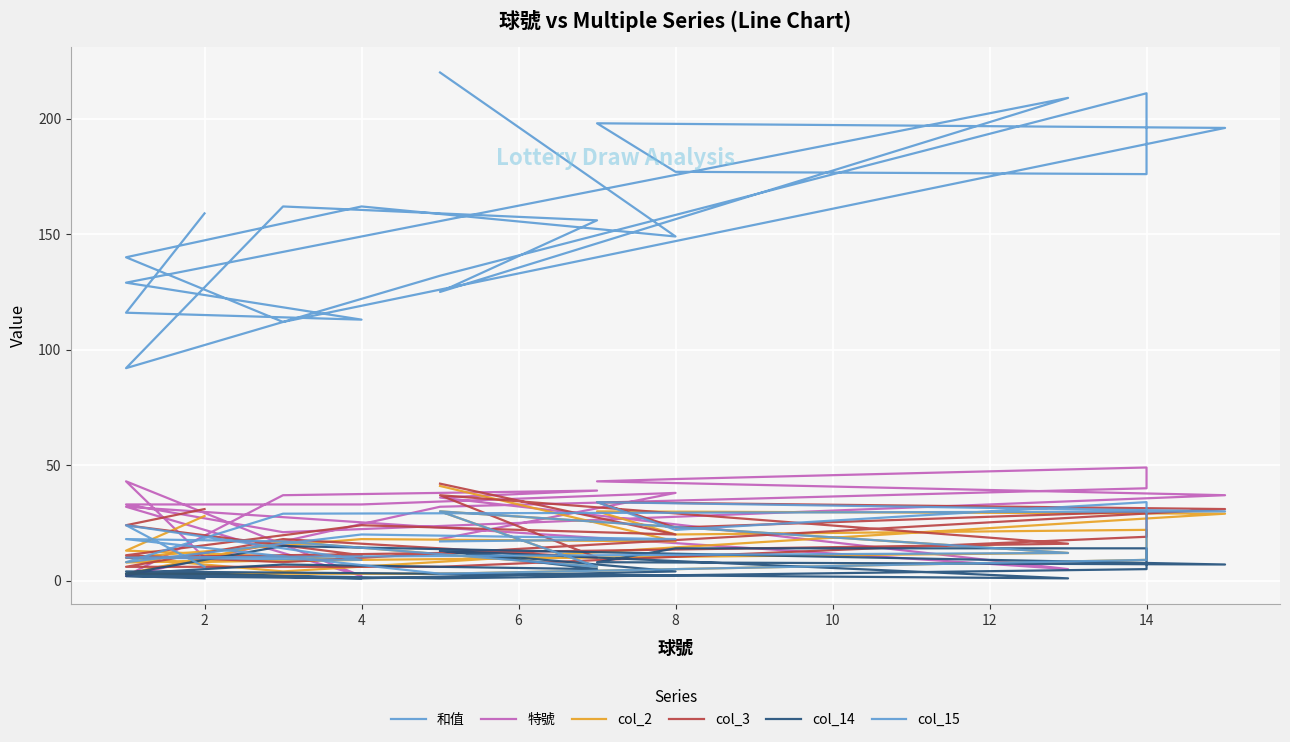

Rank the series by their maximum value, from highest to lowest.

和值, 特號, col_3, col_2, col_15, col_14